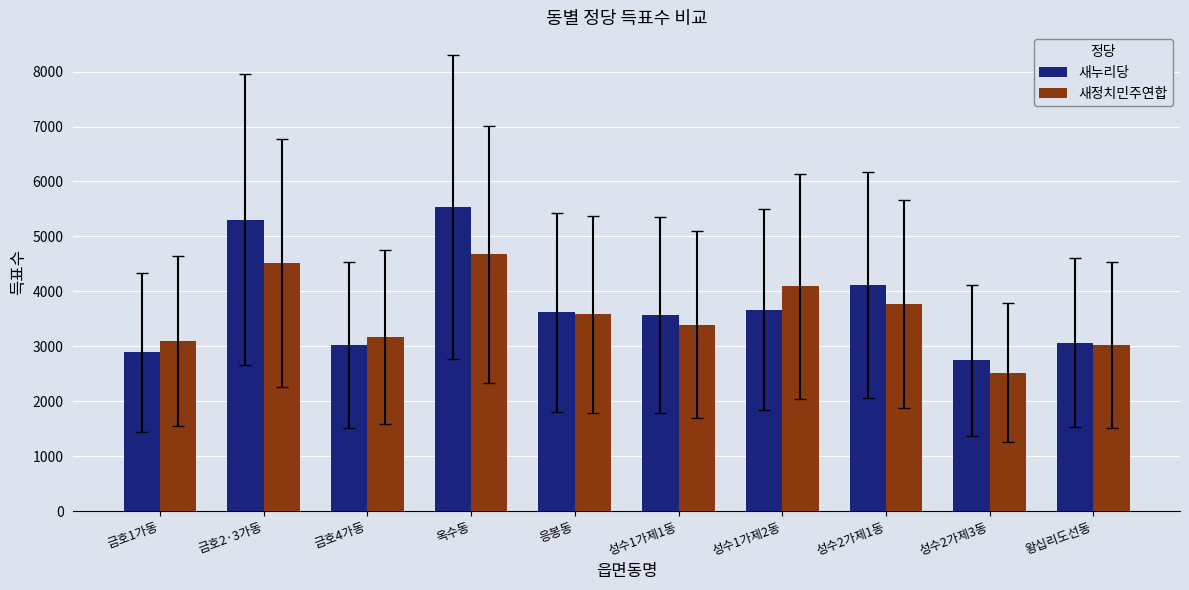

How many distinct data groups are displayed?

2